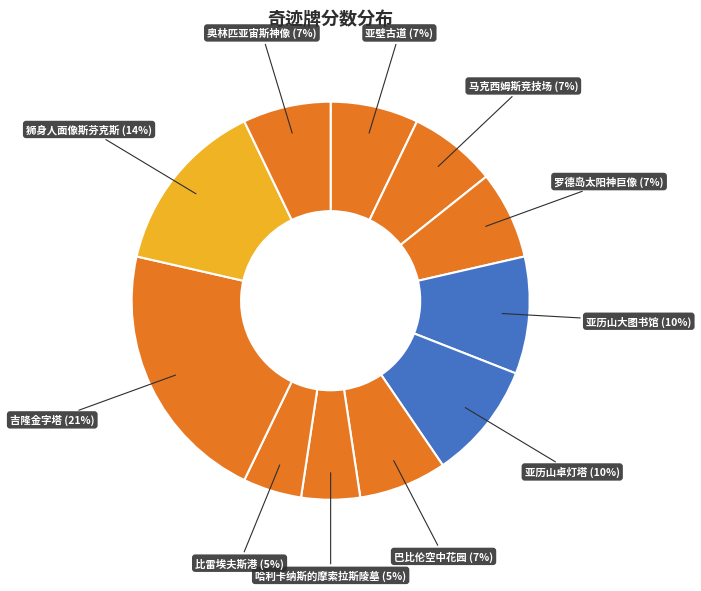

To the nearest percent, what is the average slice percentage?

9%